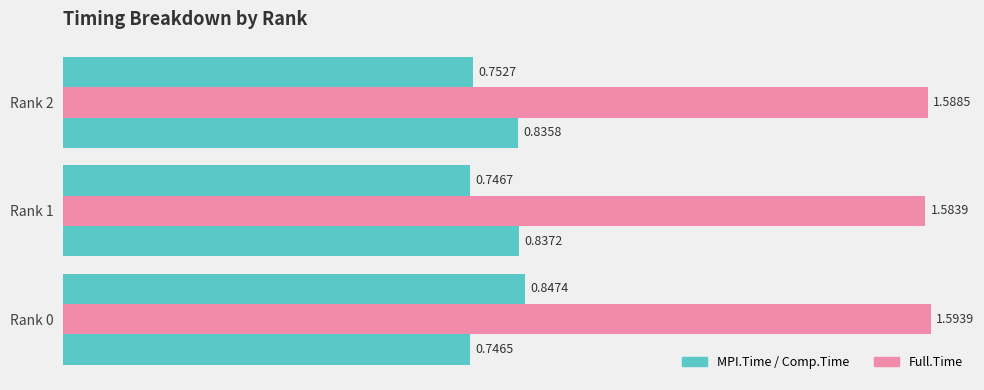

How many series are shown in this chart?

3